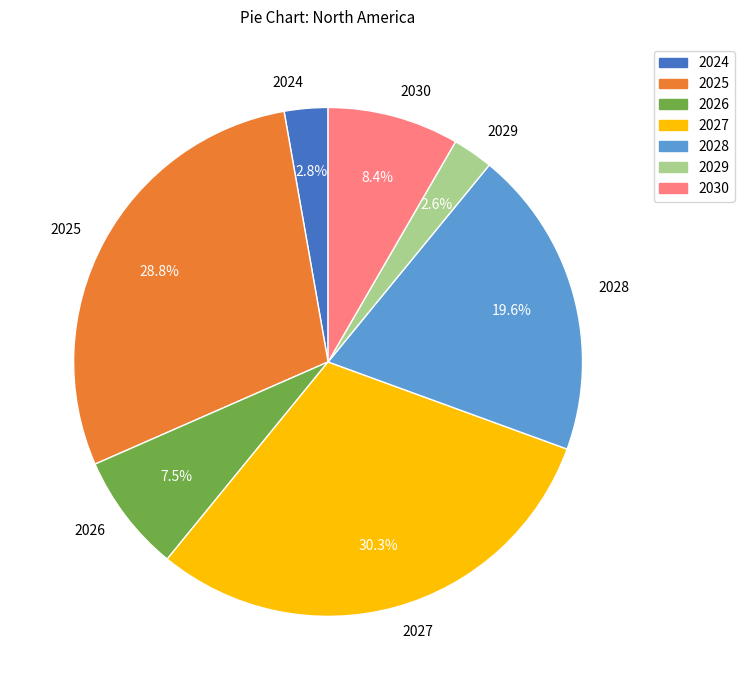

Is 2028 the majority of the pie?

No